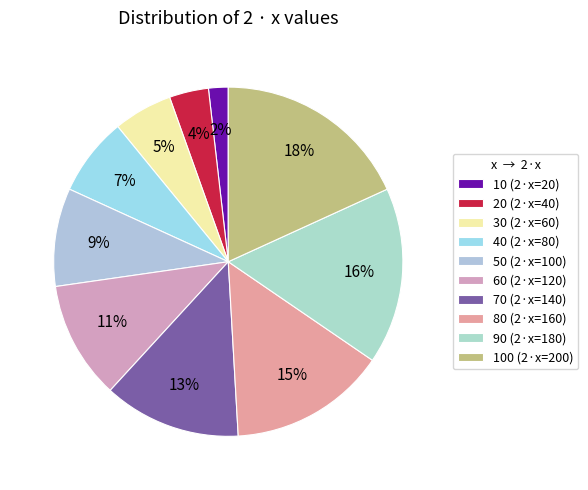

To the nearest percent, what is the average slice percentage?

10%